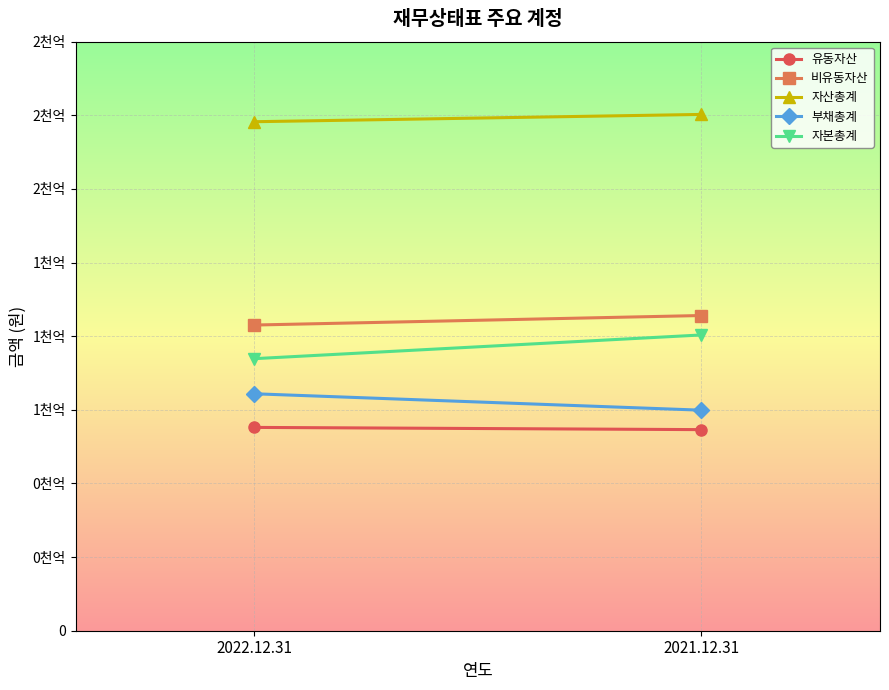

Reading left to right, what are all the values shown in this chart?

유동자산: 2022.12.31=69031445914	2021.12.31=68277125725
비유동자산: 2022.12.31=103789593596	2021.12.31=107018647017
자산총계: 2022.12.31=172821039510	2021.12.31=175295772742
부채총계: 2022.12.31=80450118167	2021.12.31=74879789523
자본총계: 2022.12.31=92370921343	2021.12.31=100415983219